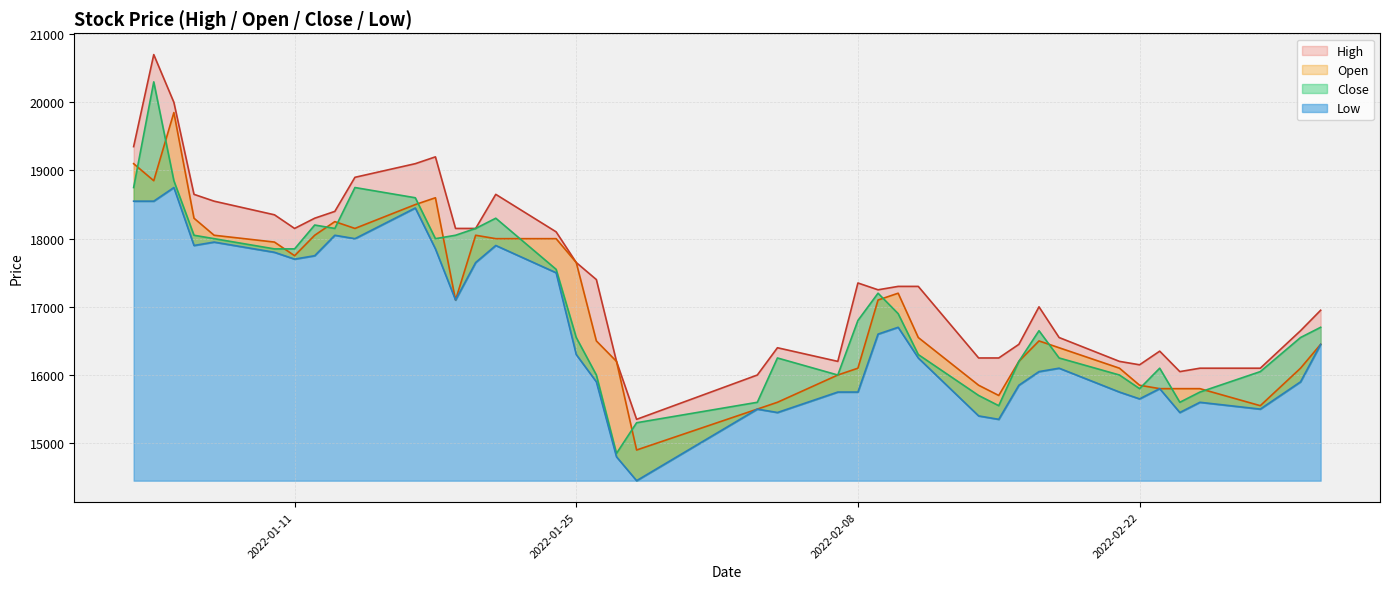

What are all the series names shown in the legend?

High, Open, Close, Low